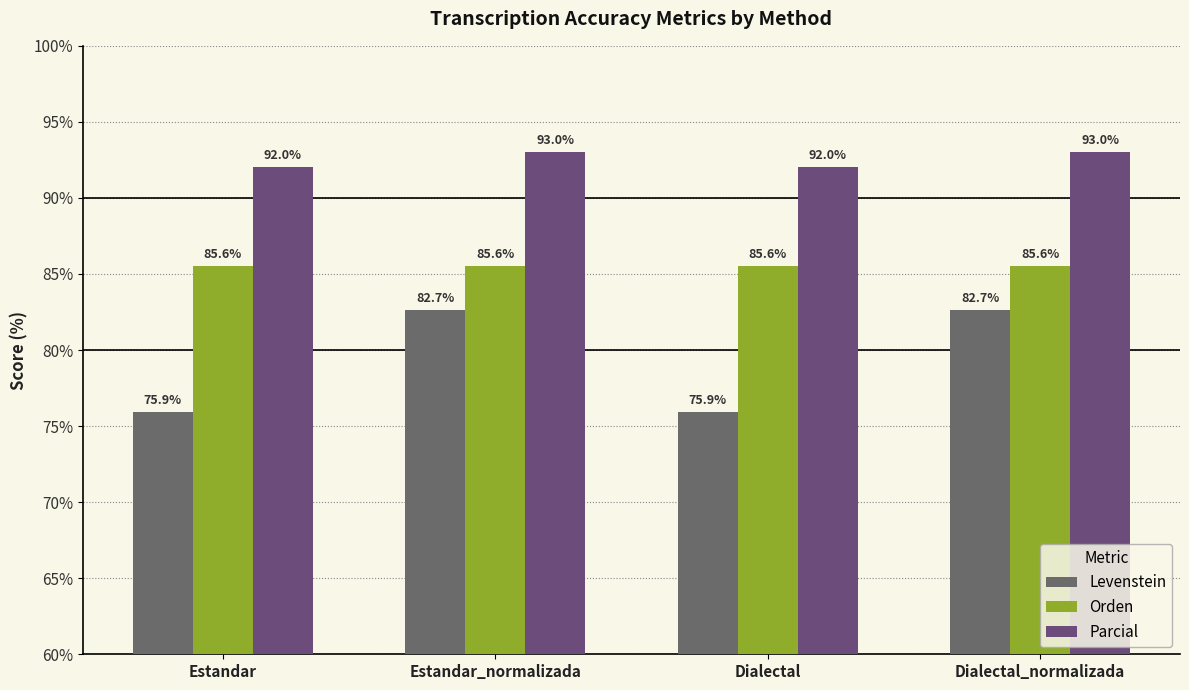

Are the bars horizontal?

No